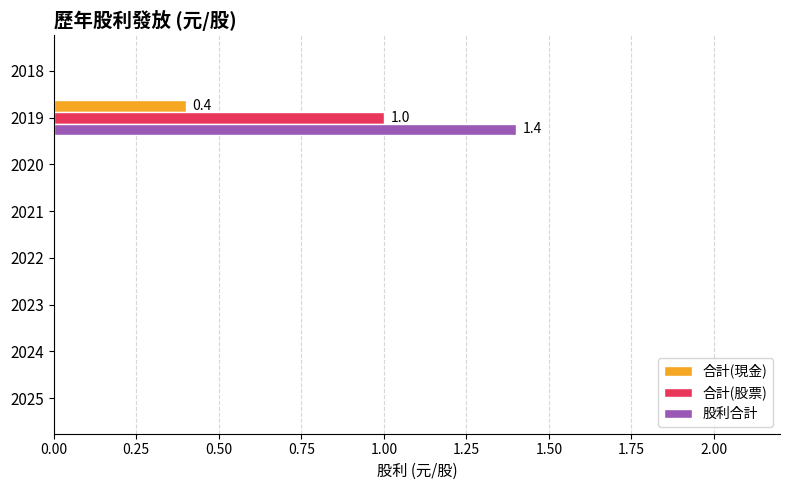

Is the value of 股利合計 at 2025 greater than the value of 合計(股票) at 2019?

No